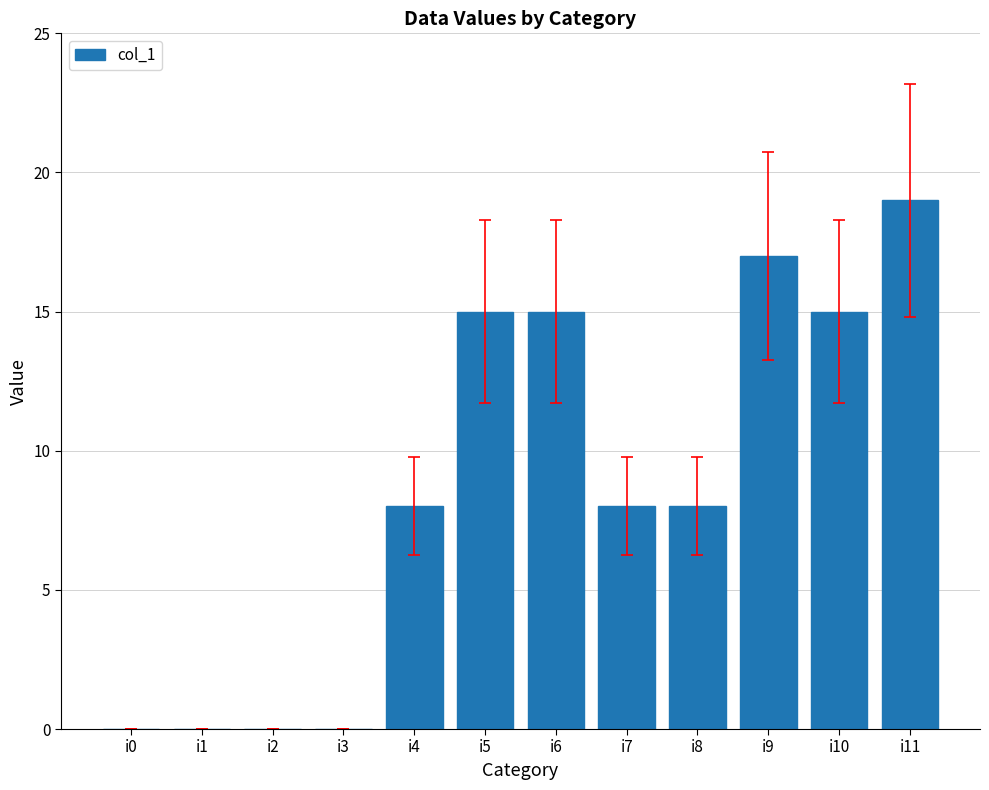

What is the change in value from i0 to i11?

+19